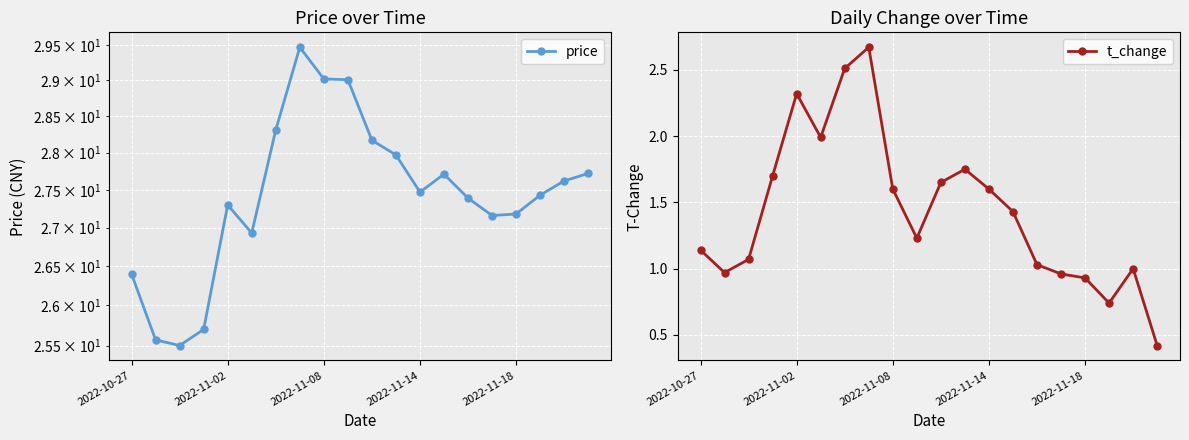

At which category does t_change reach its first local peak?

2022-11-02